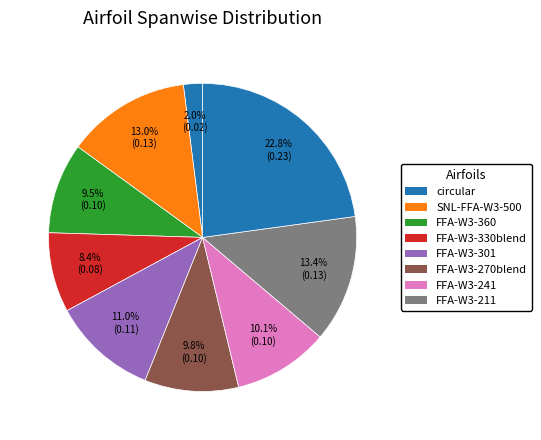

To the nearest percent, what is the average slice percentage?

12%